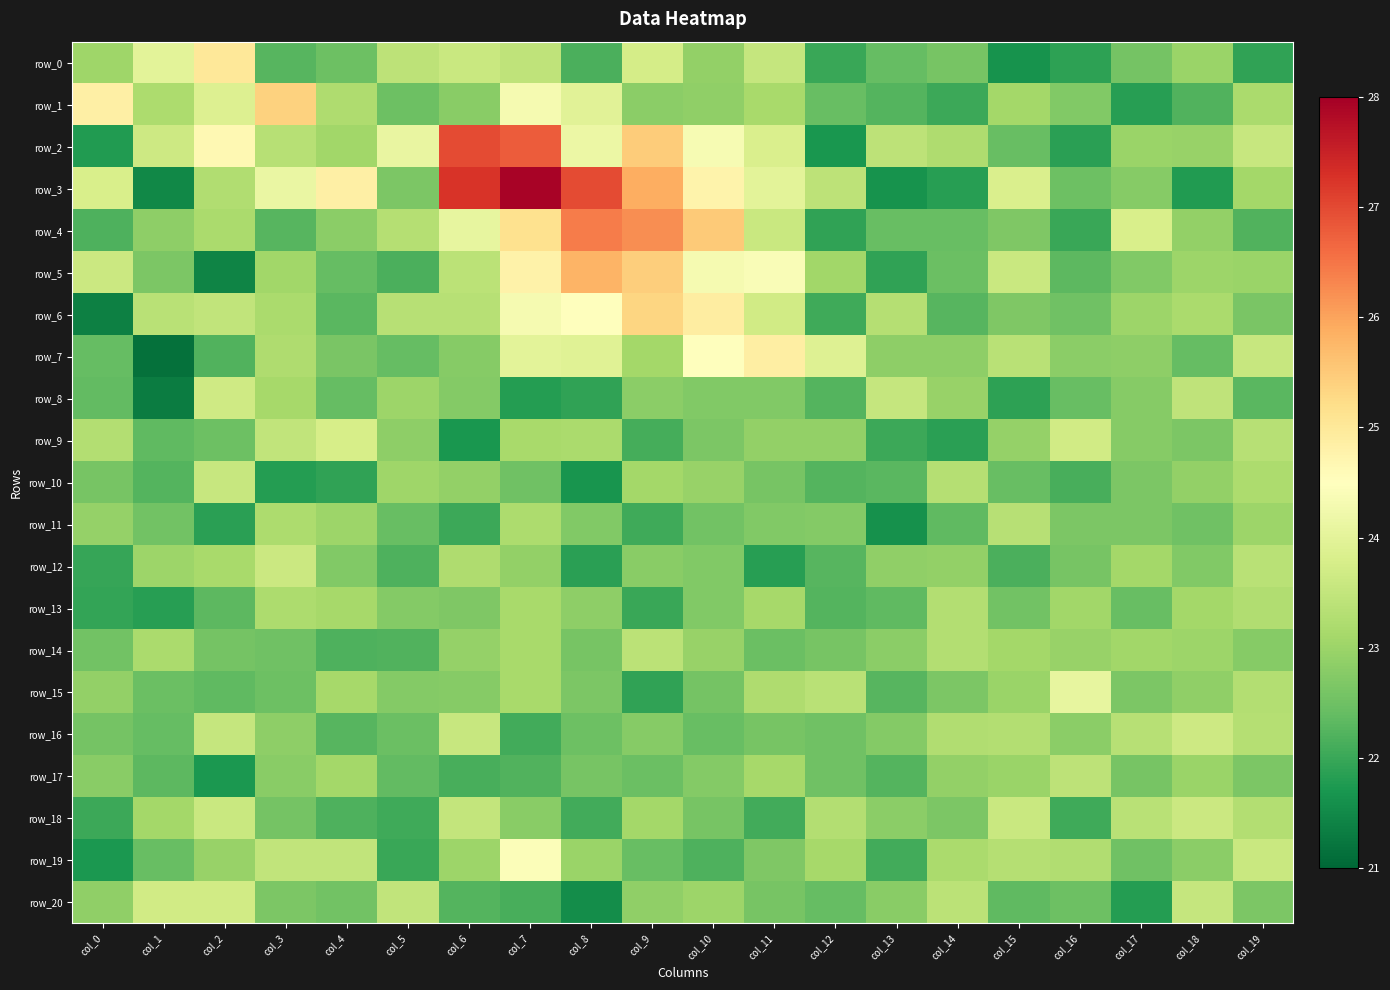

Is the value of row_13 at col_0 greater than the value of row_17 at col_17?

No